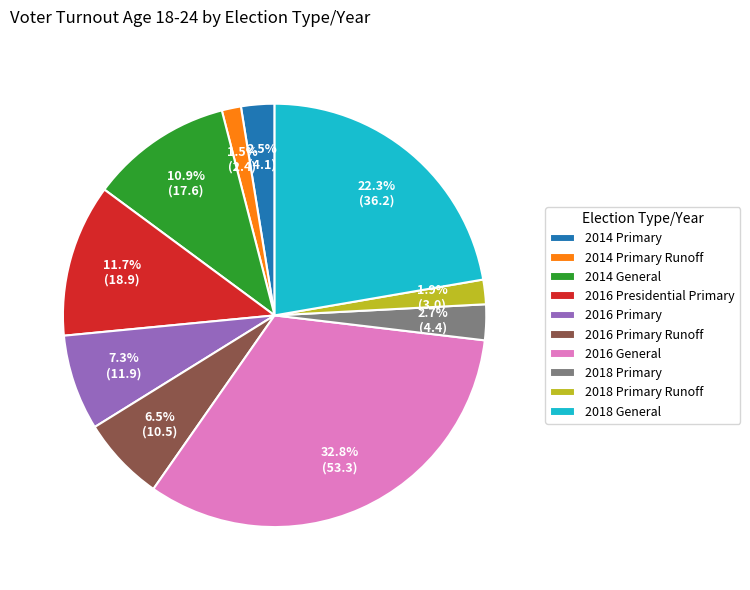

Do 2018 General and 2014 Primary Runoff together represent more than half of the pie?

No